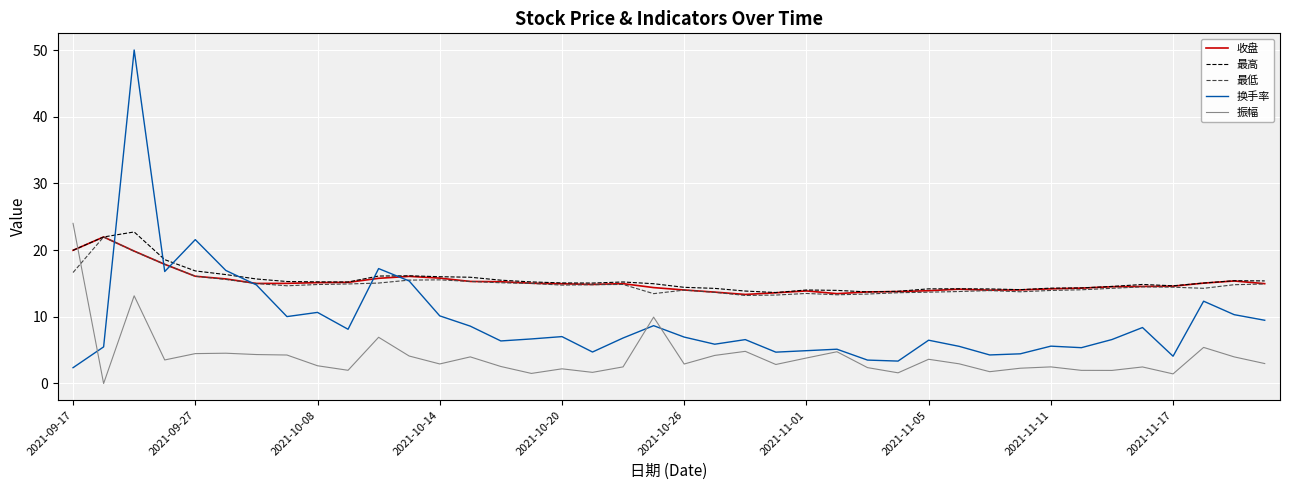

Which series has the largest range (max minus min)?

换手率